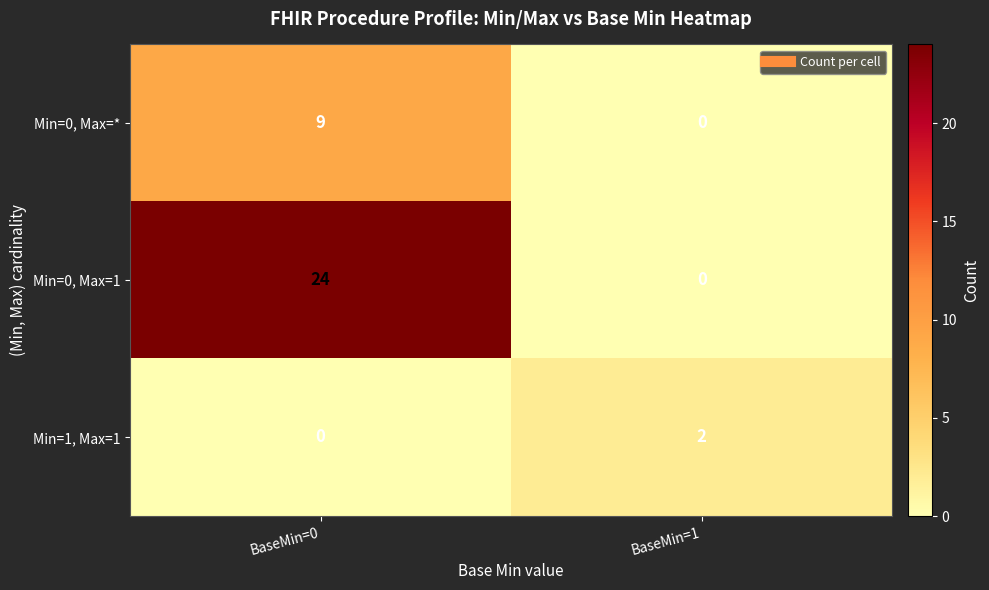

What is the total value across all series at BaseMin=0?

33